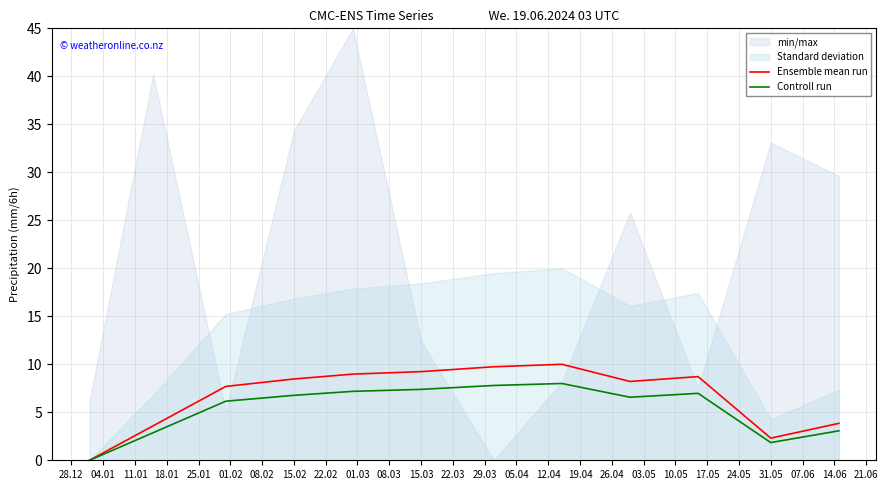

How many data points in Controll run are above 6?

8